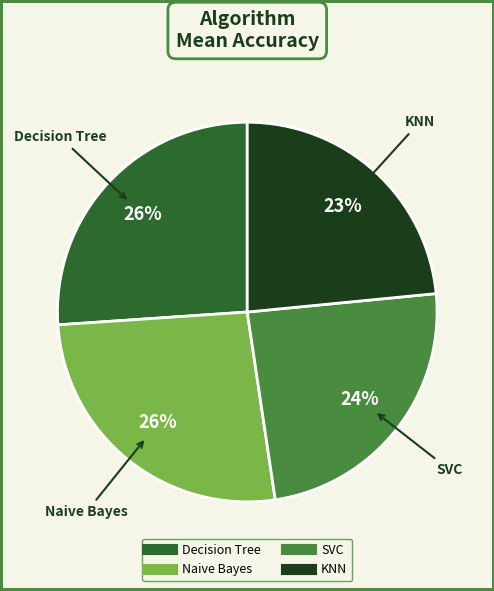

True or false: Decision Tree accounts for 26% of the total.

True